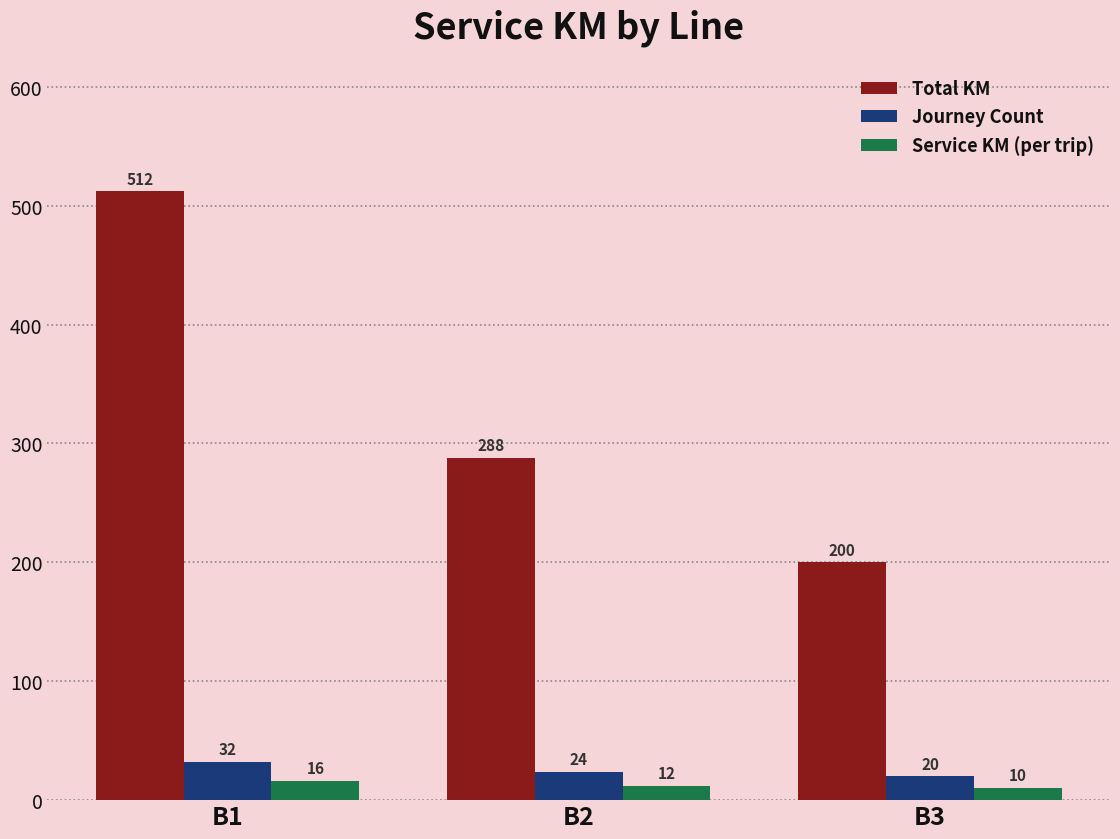

The Service KM (per trip) series shows 12 at B2. True or false?

True